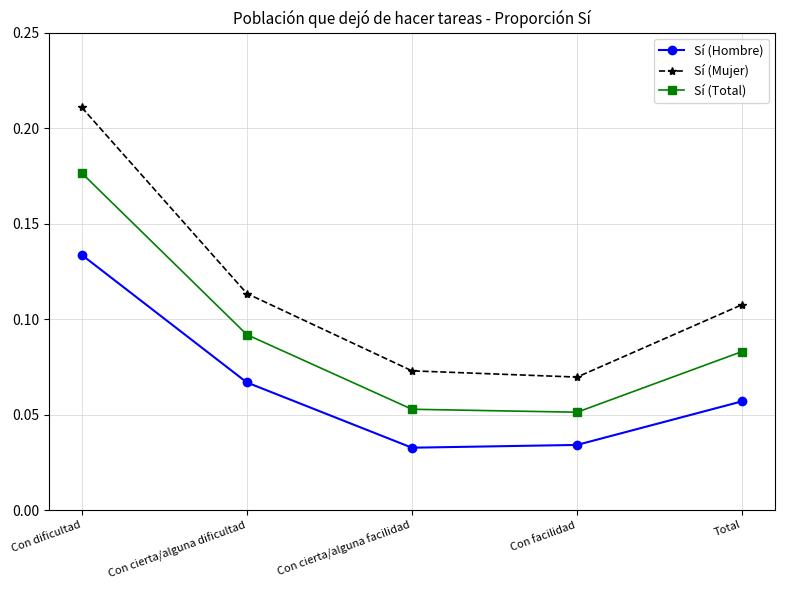

Rank the series by their maximum value, from lowest to highest.

Sí (Hombre), Sí (Total), Sí (Mujer)